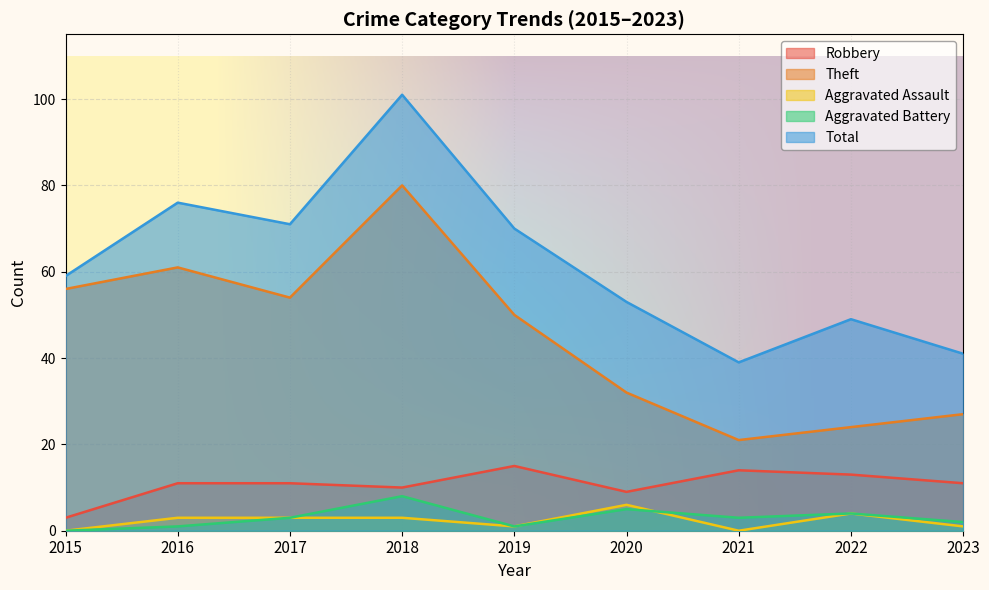

What are all the series names shown in the legend?

Robbery, Theft, Aggravated Assault, Aggravated Battery, Total